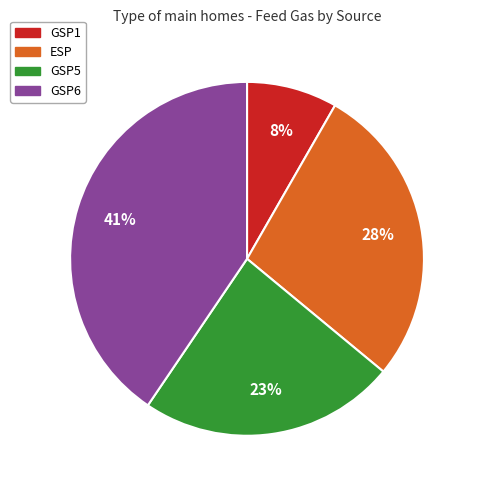

Which has a higher value, ESP or GSP1?

ESP